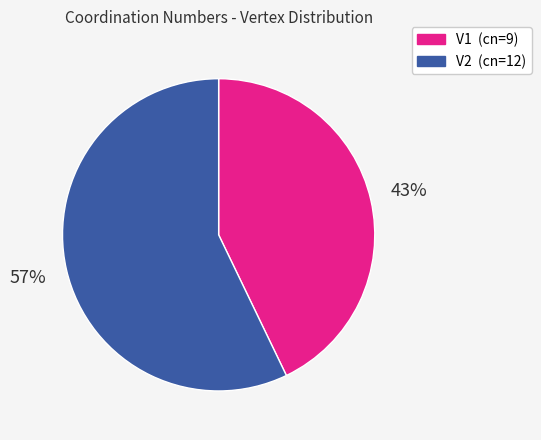

To the nearest percent, what percentage of the pie is V2?

57%